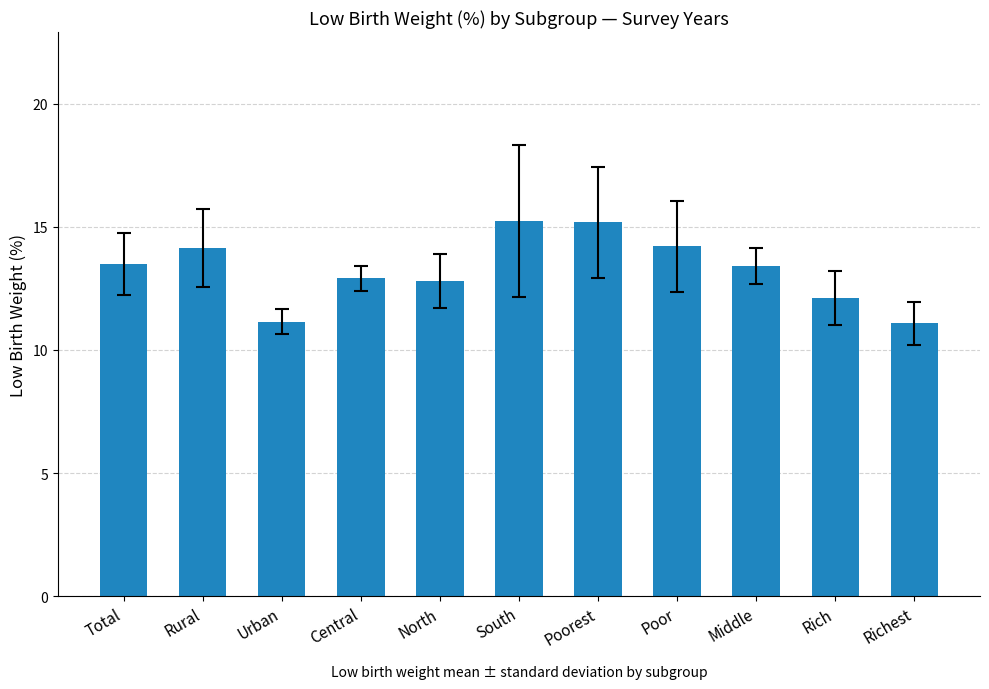

What is the maximum value shown in the chart?

15.2